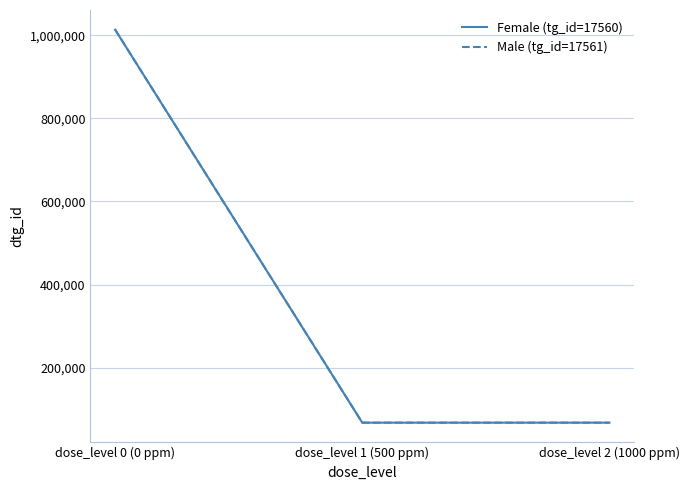

The Female (tg_id=17560) series shows 466655 at dose_level 0 (0 ppm). True or false?

False